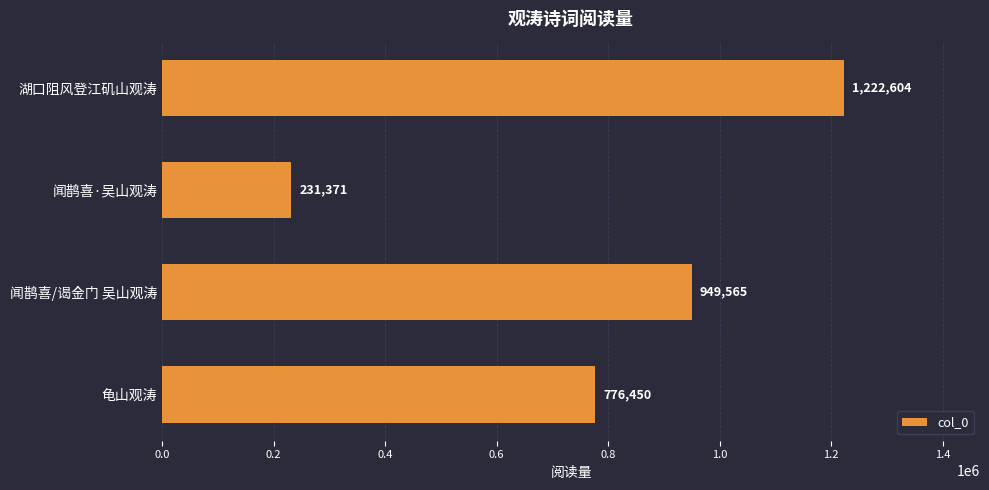

Reading top to bottom, transcribe all the data shown in this chart.

1222604	231371	949565	776450